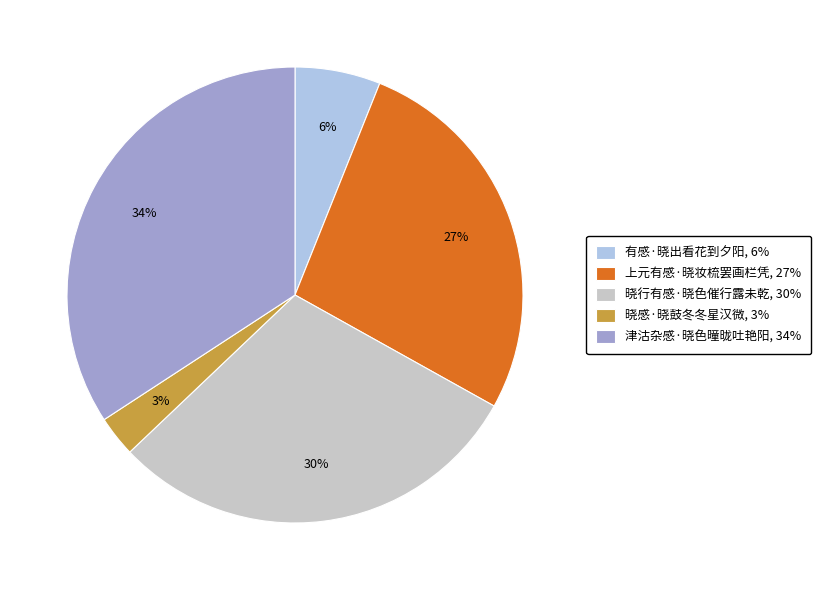

What is the smallest slice in the pie chart?

晓感·晓鼓冬冬星汉微